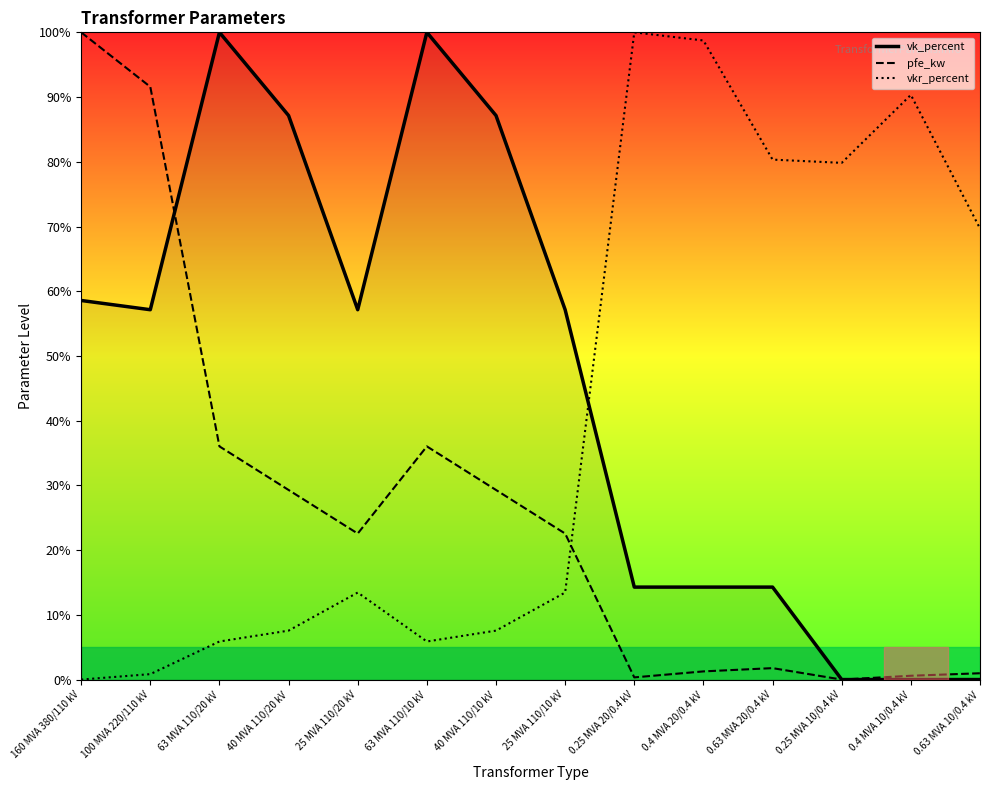

What is the sum of the vkr_percent values at 40 MVA 110/20 kV and 160 MVA 380/110 kV?

7.6